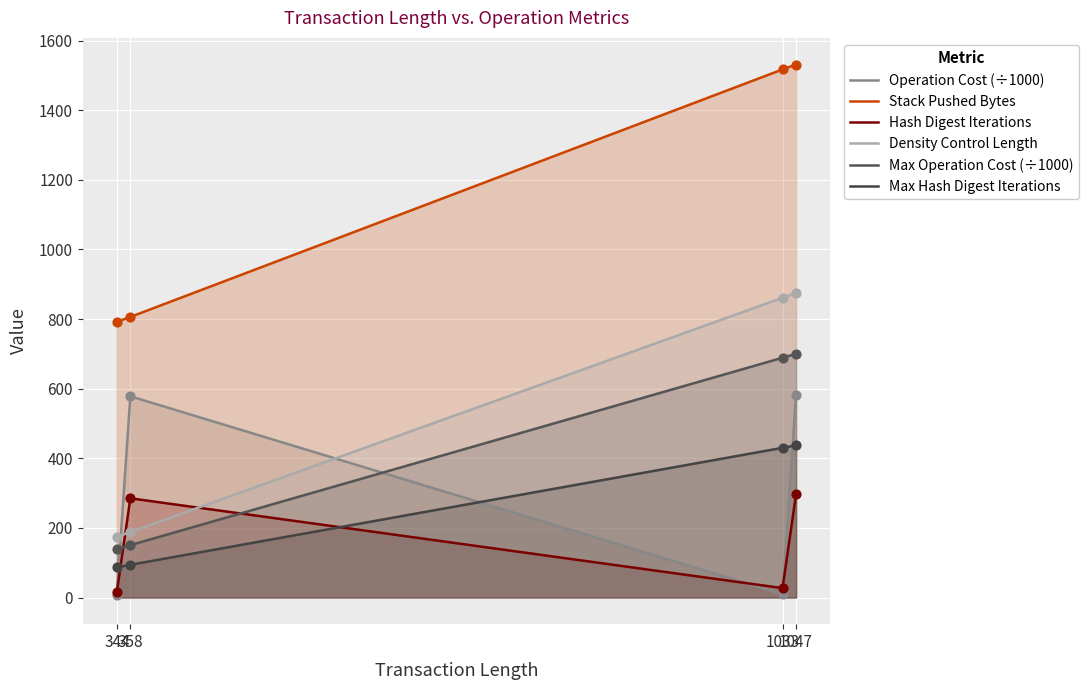

Which series reaches the maximum Y coordinate?

Stack Pushed Bytes